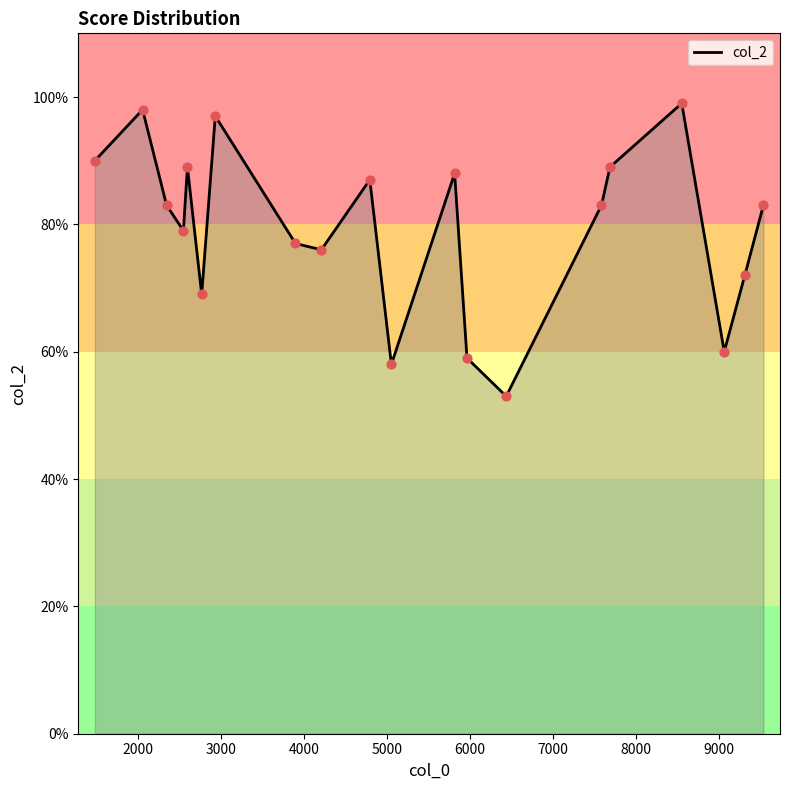

What is the difference between the maximum and minimum values?

46